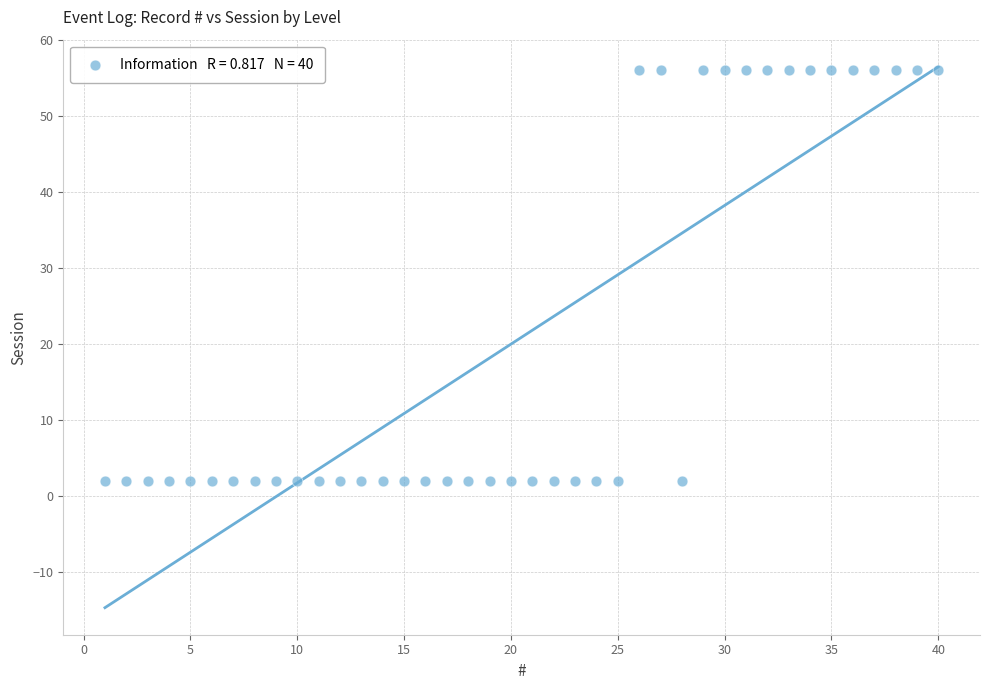

What is the range of X values (max minus min)?

39